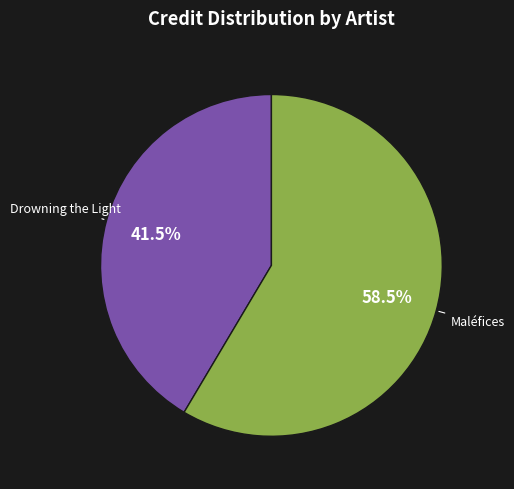

Between Drowning the Light and Maléfices, which is larger?

Maléfices